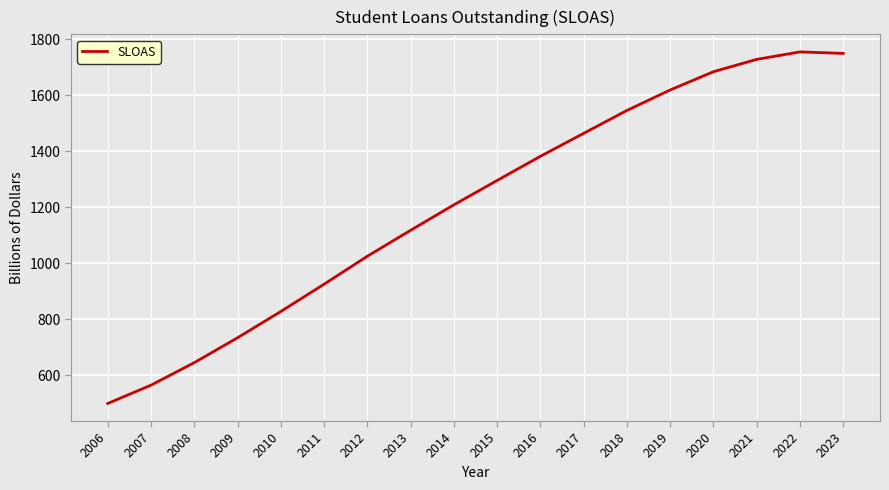

What is the smallest value displayed?

500.0